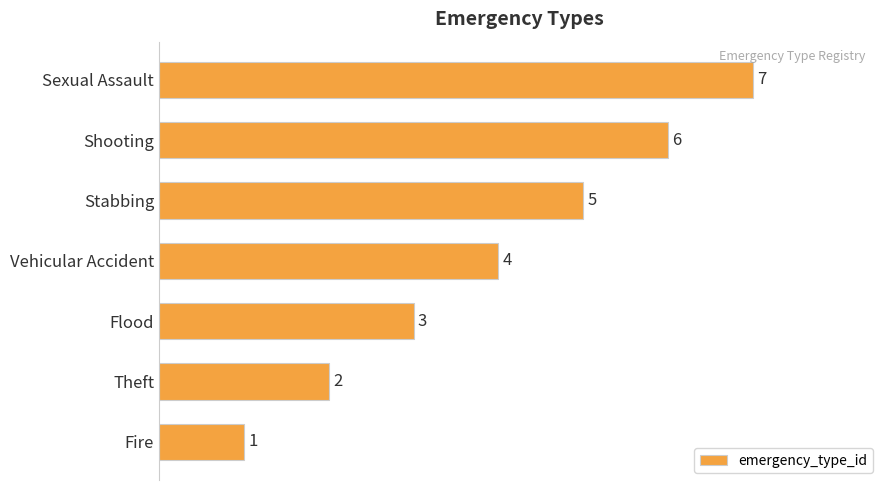

What is the change in value from Fire to Sexual Assault?

+6